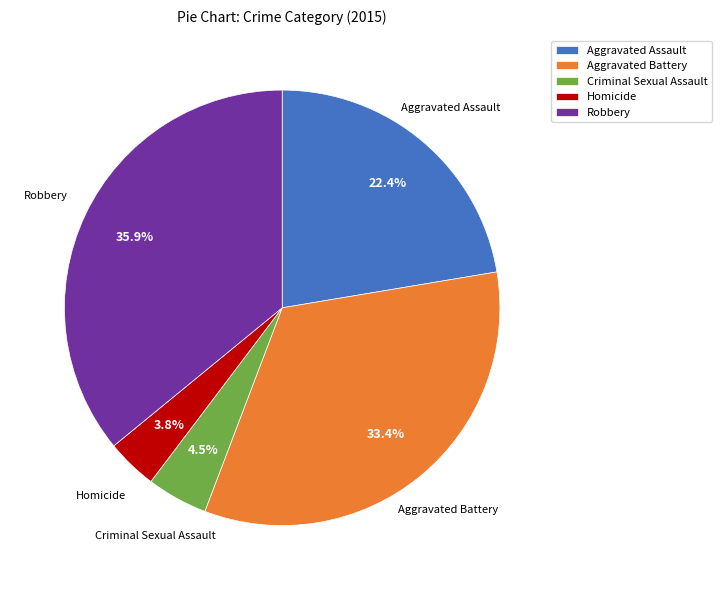

The Criminal Sexual Assault slice represents 10% of the pie. True or false?

False